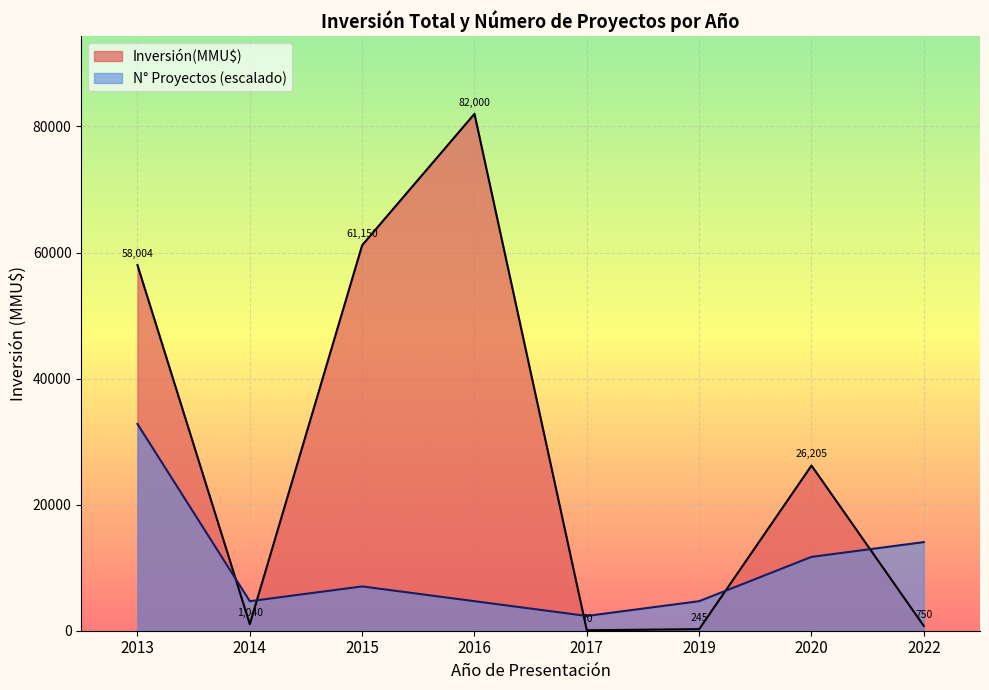

What is the greatest value displayed?

82000.0